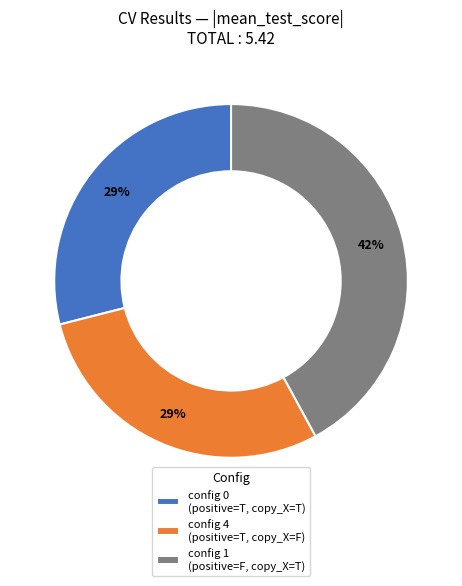

Does config 1 (positive=F, copy_X=T) represent more than half of the total?

No